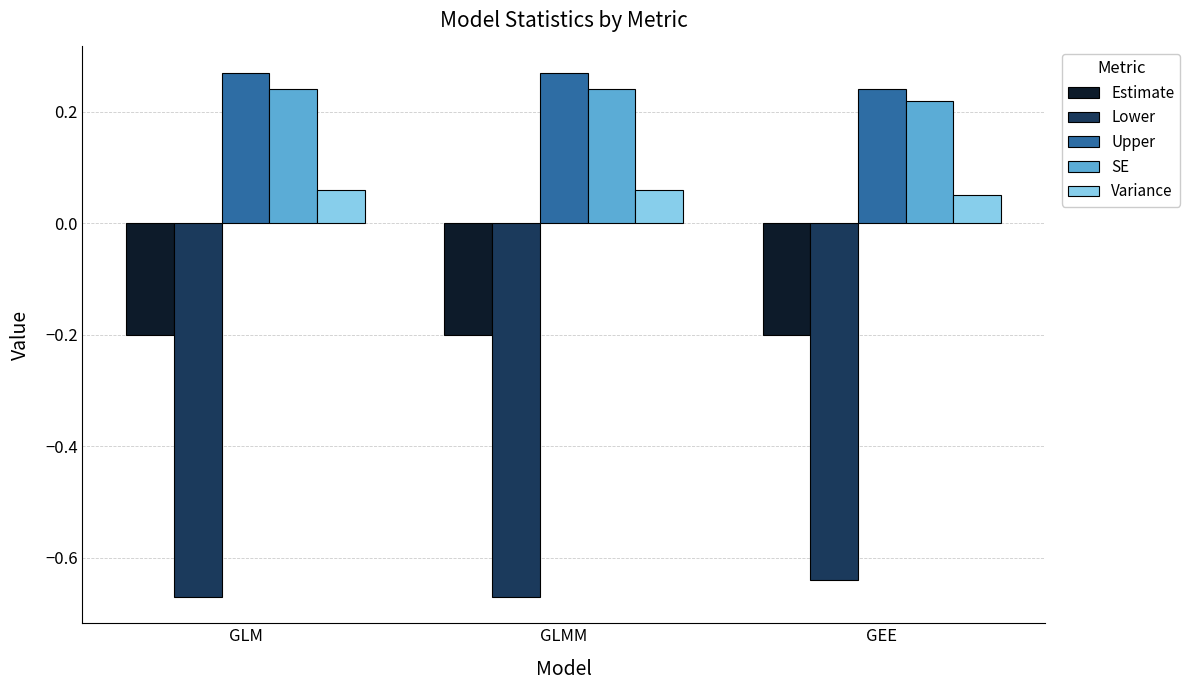

Count the Upper values in the range 0 to 1.

3